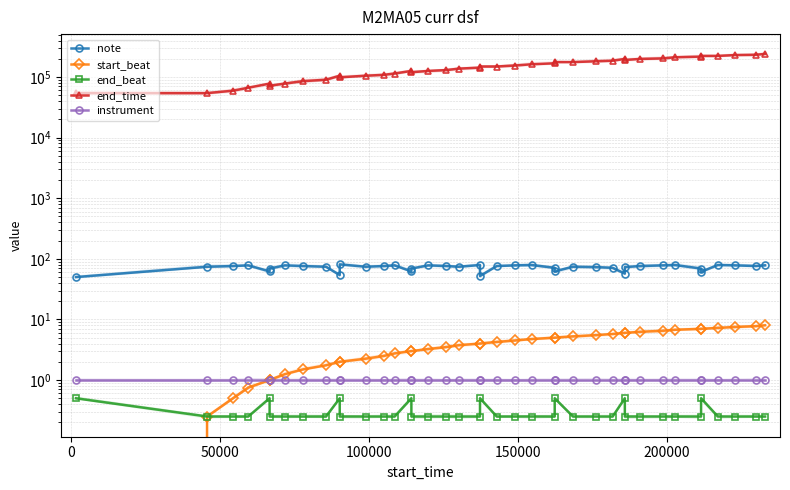

Between 14 and 17, which is larger?

17